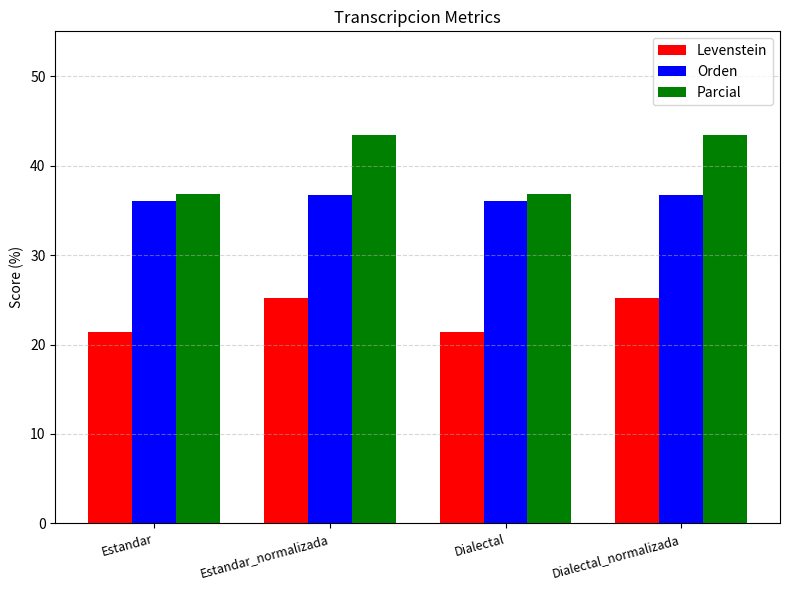

What is the label of the 4th bar from the left?

Dialectal_normalizada